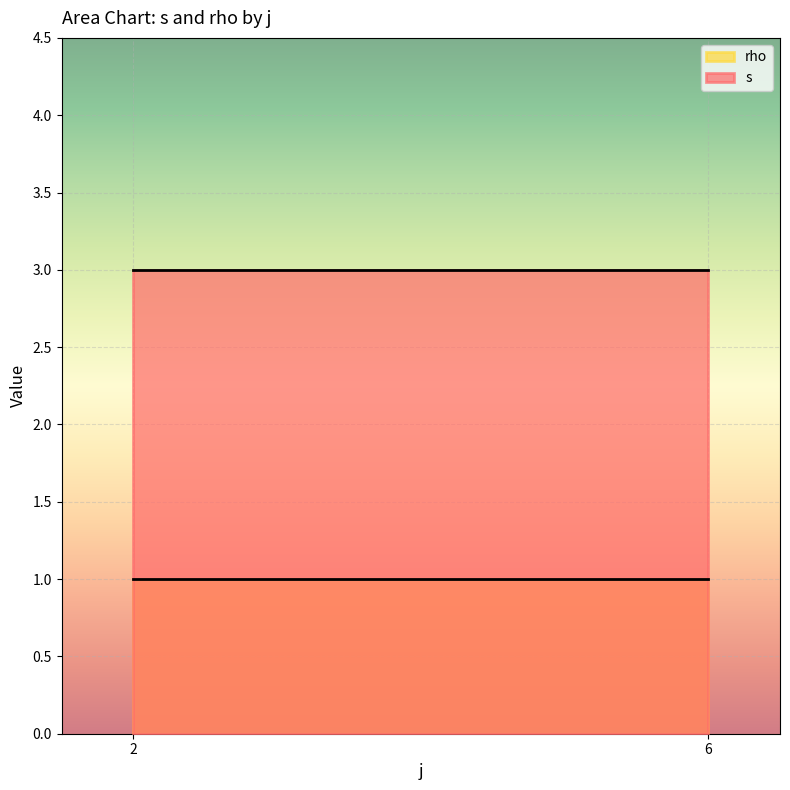

True or false: rho has more than 1 points higher than both neighbors.

False